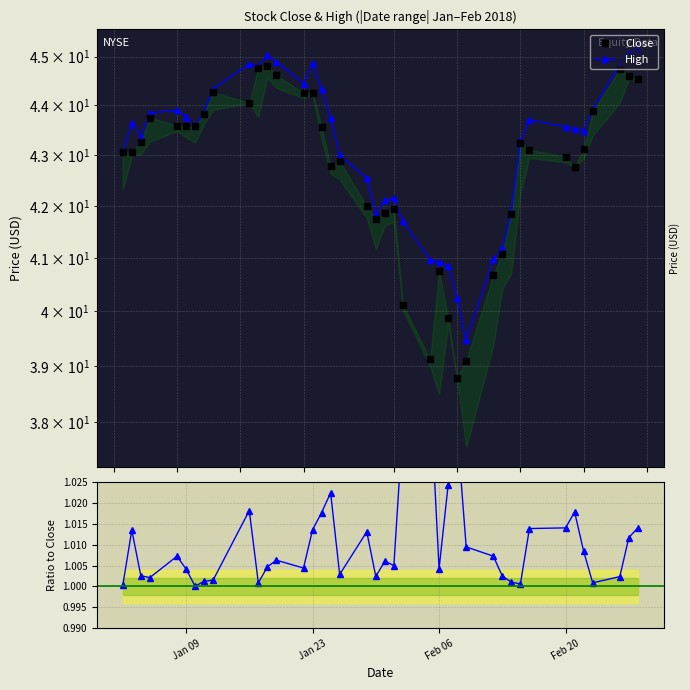

At how many categories does at least one series exceed 29?

40